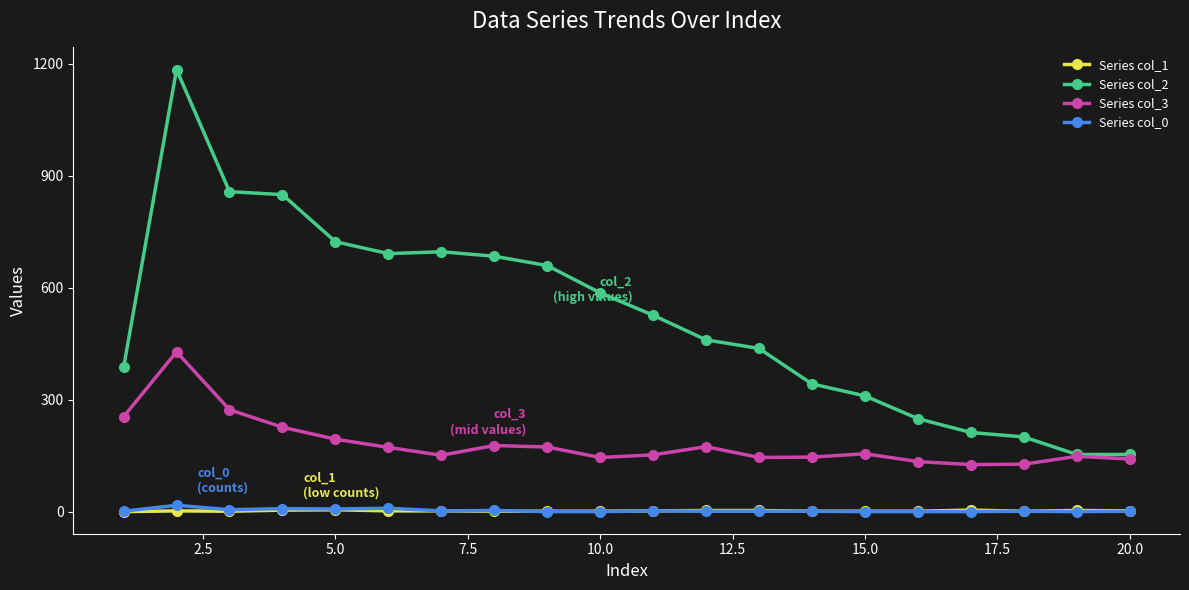

Which series has the widest spread of values?

Series col_2